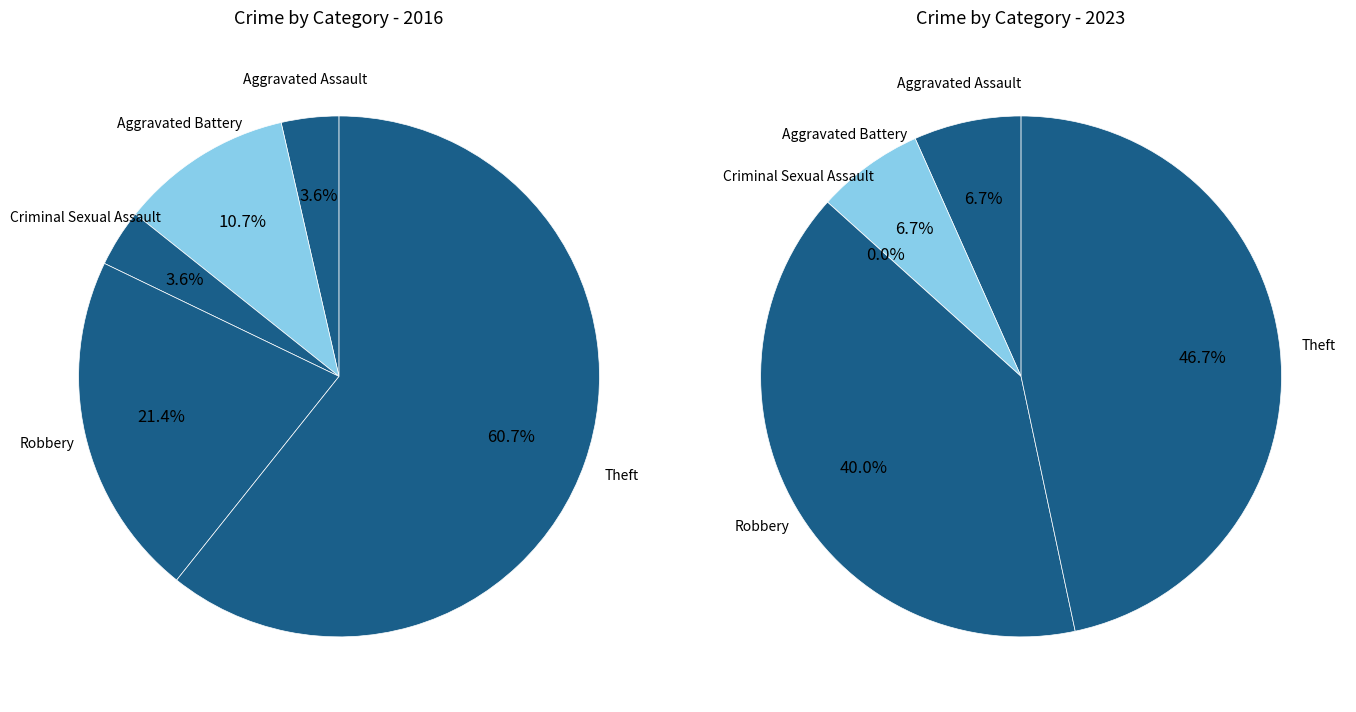

Is it true that 3 is 45% of the pie?

False